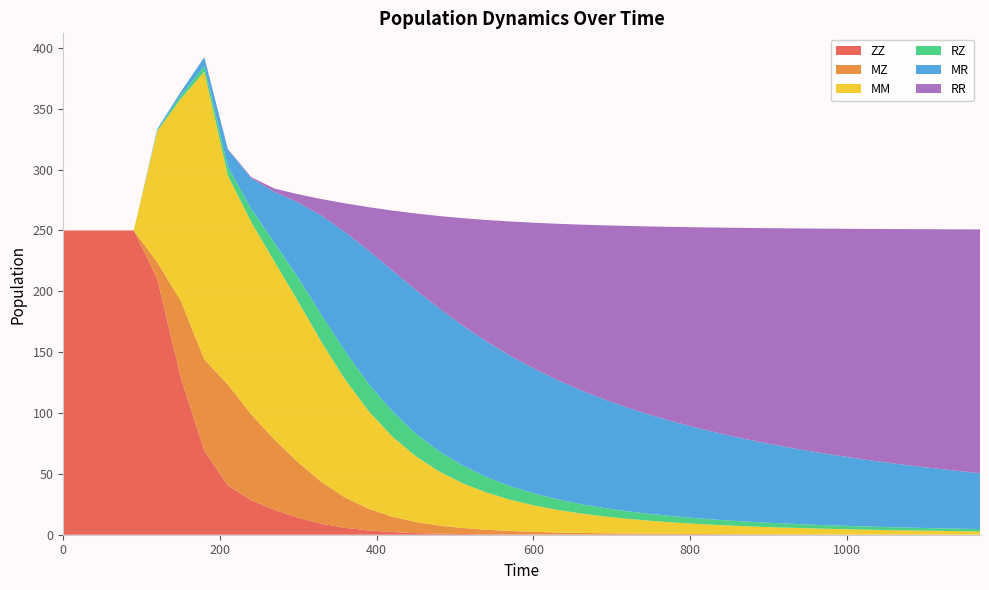

Reading left to right, transcribe all the data shown in this chart.

ZZ: 0=250.0	30=250.0	60=250.0	90=250.0	120=210.1	150=129.1	180=69.0	210=40.5	240=28.3	270=20.4	300=13.9	330=9.0	360=5.7	390=3.5	420=2.2	450=1.4	480=0.9	510=0.6	540=0.4	570=0.3	600=0.2	630=0.1	660=0.1	690=0.1	720=0.1	750=0.1	780=0.0	810=0.0	840=0.0	870=0.0	900=0.0	930=0.0	960=0.0	990=0.0	1020=0.0	1050=0.0	1080=0.0	1110=0.0	1140=0.0	1170=0.0
MZ: 0=0.0	30=0.0	60=0.0	90=0.0	120=13.6	150=63.1	180=74.9	210=82.9	240=70.4	270=57.6	300=45.4	330=34.1	360=24.8	390=17.7	420=12.7	450=9.1	480=6.6	510=4.9	540=3.7	570=2.8	600=2.2	630=1.7	660=1.4	690=1.1	720=0.9	750=0.8	780=0.6	810=0.5	840=0.4	870=0.4	900=0.3	930=0.3	960=0.3	990=0.2	1020=0.2	1050=0.2	1080=0.2	1110=0.1	1140=0.1	1170=0.1
MM: 0=0.0	30=0.0	60=0.0	90=0.0	120=107.9	150=165.8	180=236.5	210=171.8	240=158.1	270=146.0	300=132.1	330=114.7	360=96.8	390=80.1	420=65.8	450=53.9	480=44.4	510=36.7	540=30.6	570=25.7	600=21.8	630=18.6	660=16.0	690=13.9	720=12.1	750=10.6	780=9.4	810=8.3	840=7.4	870=6.6	900=5.9	930=5.4	960=4.8	990=4.4	1020=4.0	1050=3.7	1080=3.4	1110=3.1	1140=2.8	1170=2.6
RZ: 0=0.0	30=0.0	60=0.0	90=0.0	120=0.7	150=2.9	180=4.7	210=7.2	240=10.8	270=15.5	300=19.7	330=22.4	360=23.2	390=22.4	420=20.7	450=18.6	480=16.5	510=14.5	540=12.7	570=11.2	600=9.8	630=8.7	660=7.7	690=6.9	720=6.2	750=5.6	780=5.1	810=4.6	840=4.2	870=3.9	900=3.6	930=3.3	960=3.0	990=2.8	1020=2.6	1050=2.5	1080=2.3	1110=2.2	1140=2.0	1170=1.9
MR: 0=0.0	30=0.0	60=0.0	90=0.0	120=1.1	150=3.0	180=7.2	210=14.2	240=25.2	270=42.0	300=61.9	330=81.8	360=98.1	390=109.5	420=115.8	450=118.1	480=117.5	510=115.0	540=111.4	570=107.2	600=102.7	630=98.1	660=93.7	690=89.3	720=85.2	750=81.3	780=77.6	810=74.1	840=70.9	870=67.8	900=64.9	930=62.3	960=59.7	990=57.4	1020=55.2	1050=53.1	1080=51.1	1110=49.3	1140=47.5	1170=45.9
RR: 0=0.0	30=0.0	60=0.0	90=0.0	120=0.0	150=0.0	180=0.1	210=0.3	240=1.0	270=2.8	300=6.8	330=13.8	360=23.7	390=35.9	420=49.3	450=62.8	480=76.0	510=88.4	540=99.8	570=110.2	600=119.6	630=128.2	660=135.9	690=142.9	720=149.2	750=155.0	780=160.2	810=165.0	840=169.4	870=173.4	900=177.1	930=180.5	960=183.7	990=186.6	1020=189.3	1050=191.8	1080=194.1	1110=196.3	1140=198.4	1170=200.3